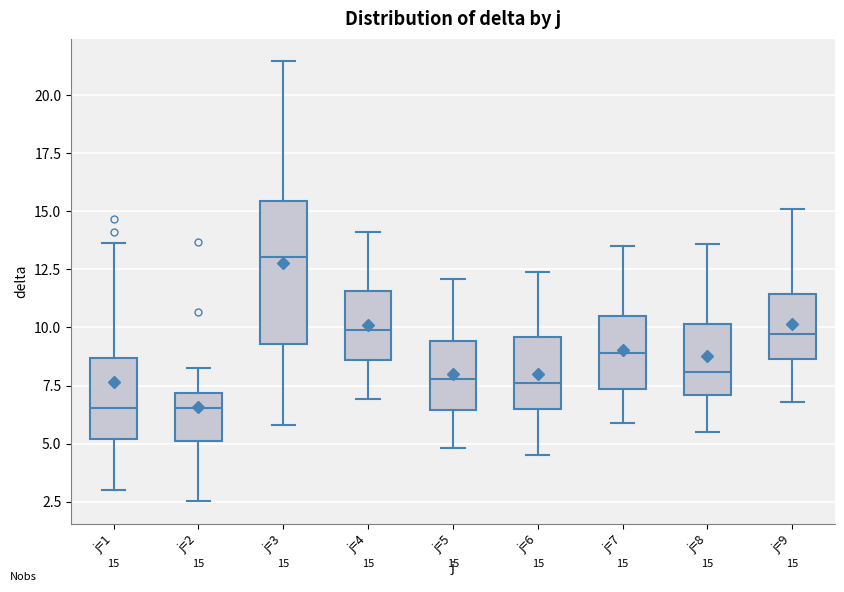

Which box is the tallest, from its lower edge to its upper edge?

j=3